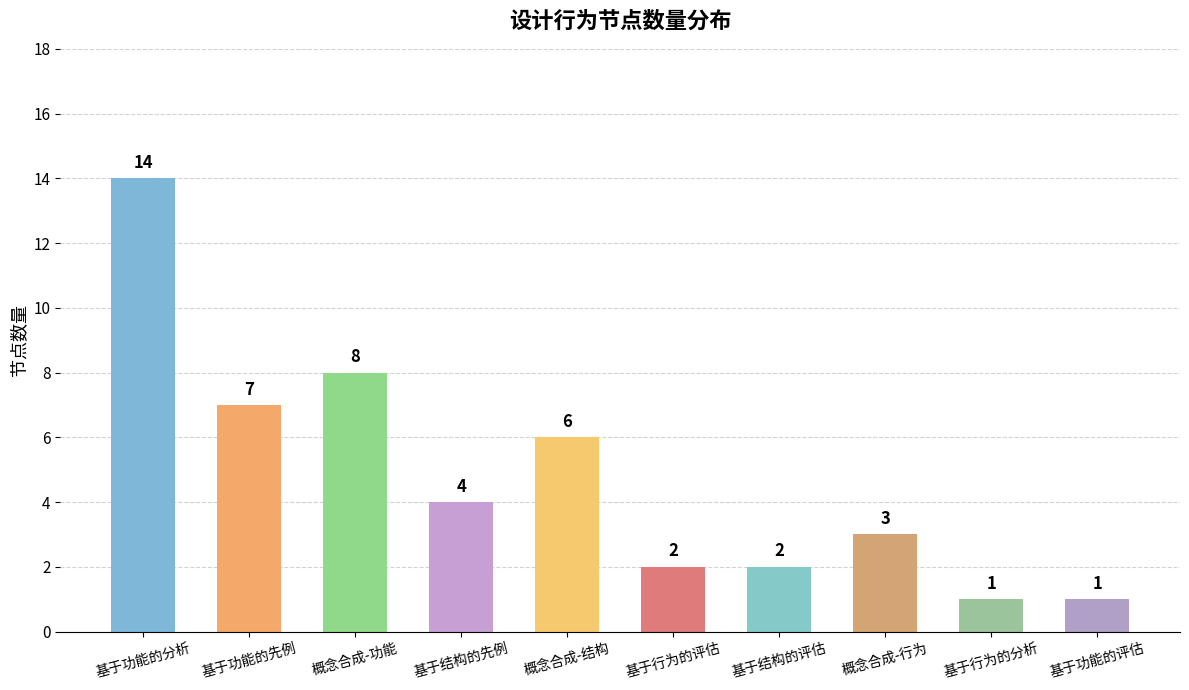

Count the number of categories in the chart.

10